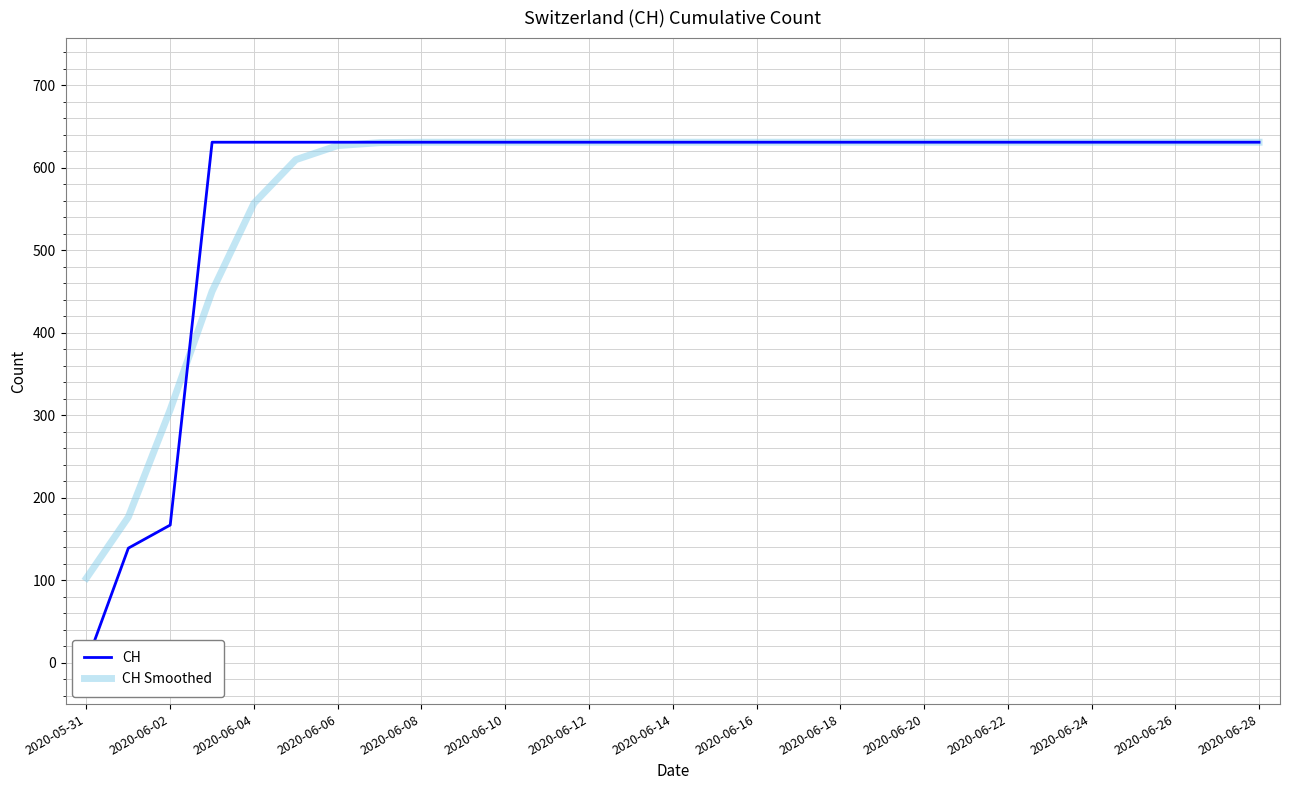

At which label is CH Smoothed closest to 366?

2020-06-02